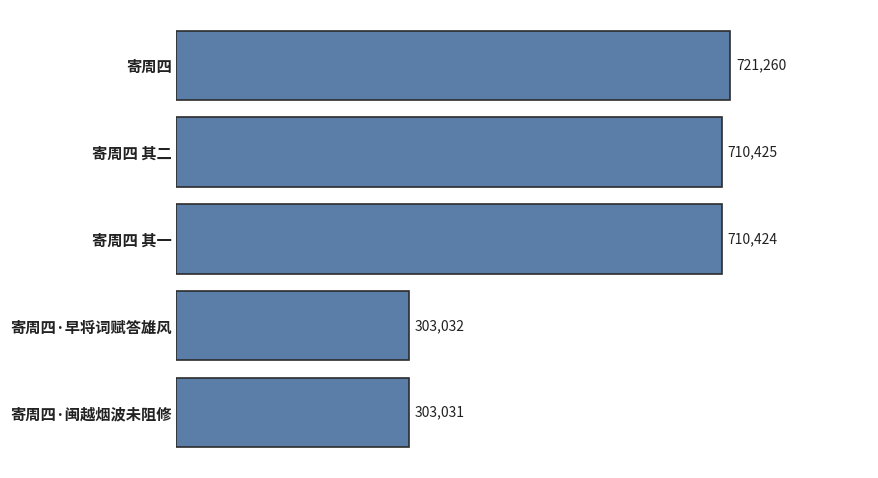

Approximately how many times larger is the value at 寄周四·闽越烟波未阻修 compared to 寄周四 其一?

0.4